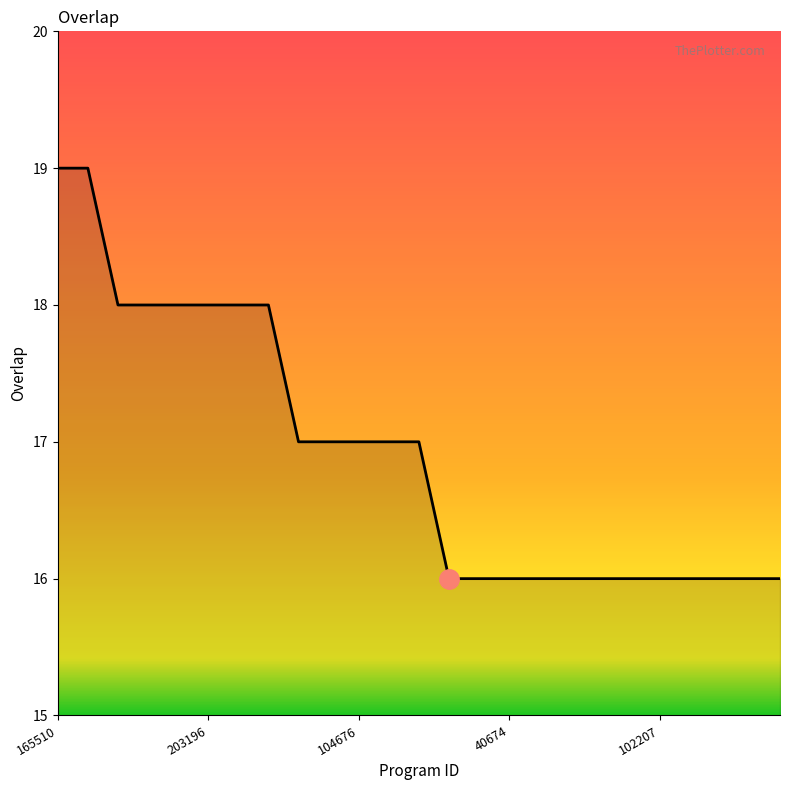

What is the maximum value shown in the chart?

19